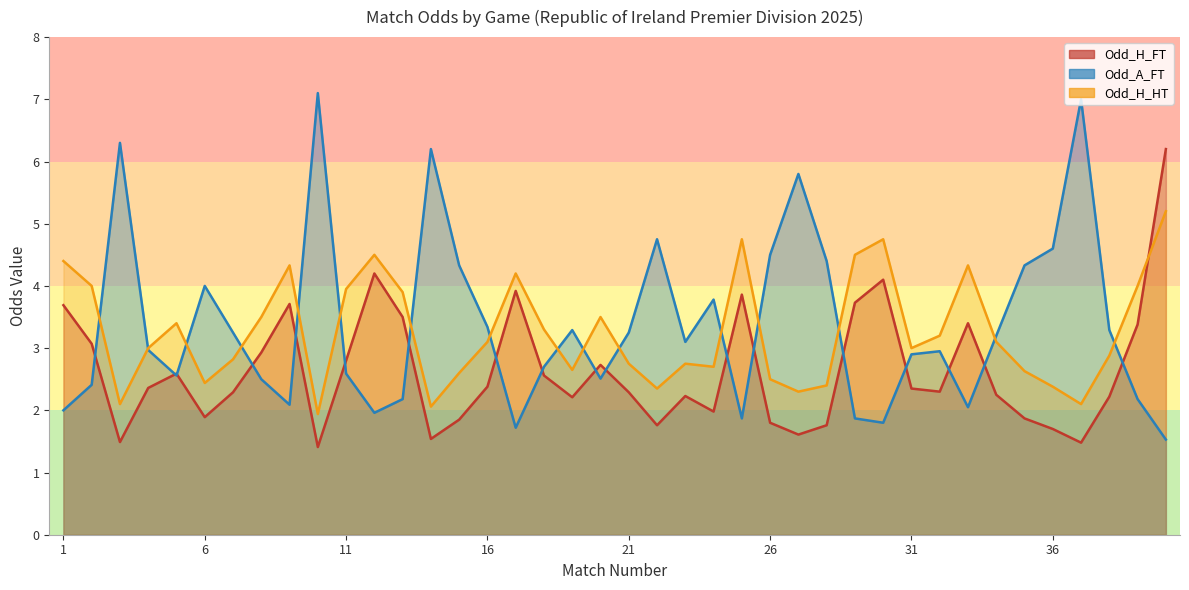

At which category does Odd_H_FT reach its first local valley?

3